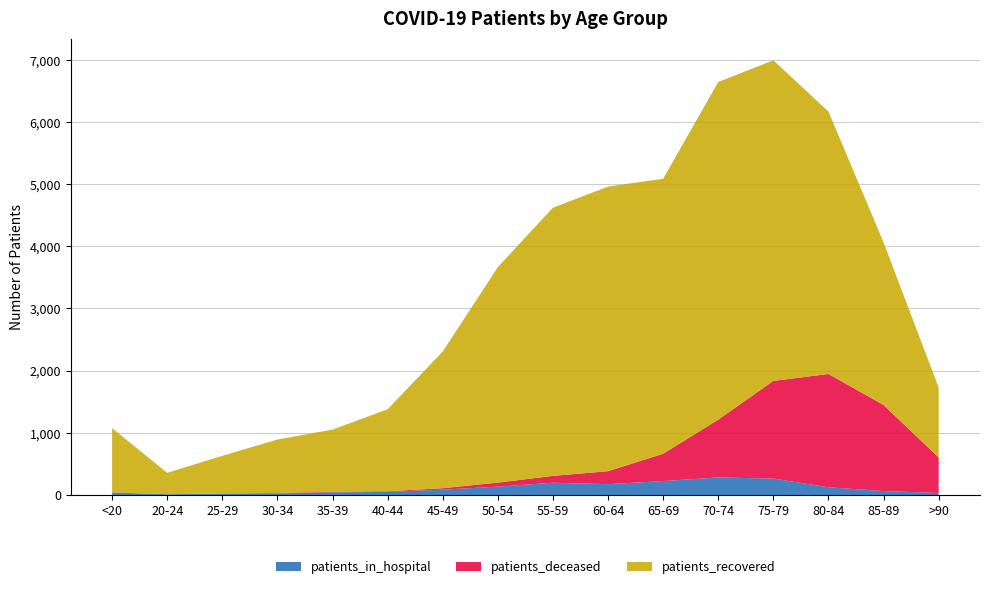

Reading right to left, list all the values displayed in this chart.

patients_recovered: >90=1124	85-89=2616	80-84=4221	75-79=5158	70-74=5432	65-69=4424	60-64=4578	55-59=4315	50-54=3467	45-49=2198	40-44=1319	35-39=1001	30-34=859	25-29=606	20-24=345	<20=1031
patients_deceased: >90=571	85-89=1385	80-84=1823	75-79=1571	70-74=930	65-69=439	60-64=209	55-59=110	50-54=65	45-49=23	40-44=10	35-39=9	30-34=9	25-29=2	20-24=1	<20=5
patients_in_hospital: >90=32	85-89=63	80-84=124	75-79=264	70-74=282	65-69=224	60-64=174	55-59=197	50-54=134	45-49=86	40-44=50	35-39=42	30-34=24	25-29=22	20-24=11	<20=38